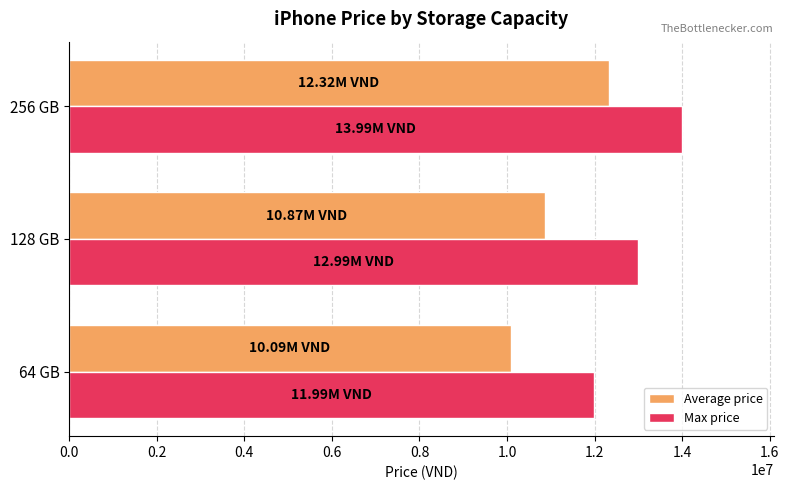

Count the number of data series in this chart.

2